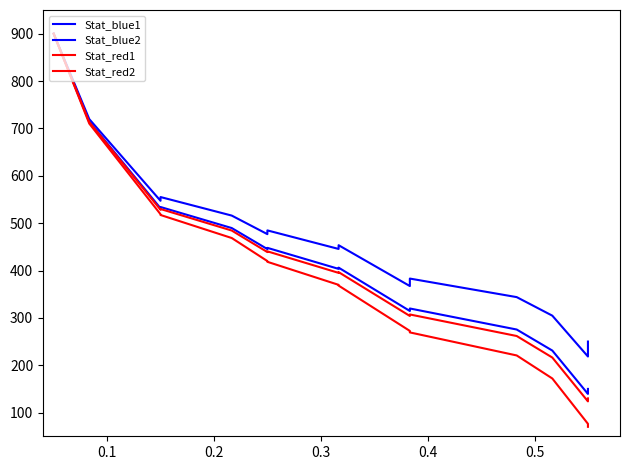

What is the minimum value for Stat_blue1?

218.4